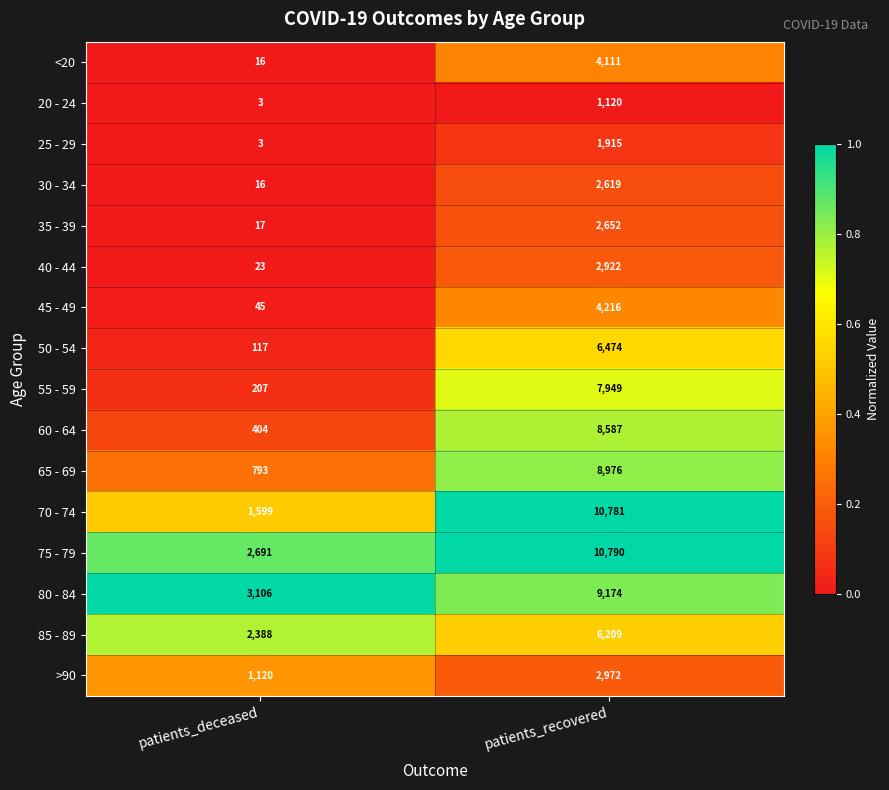

What is the spread (max minus min) of values at patients_recovered?

9670